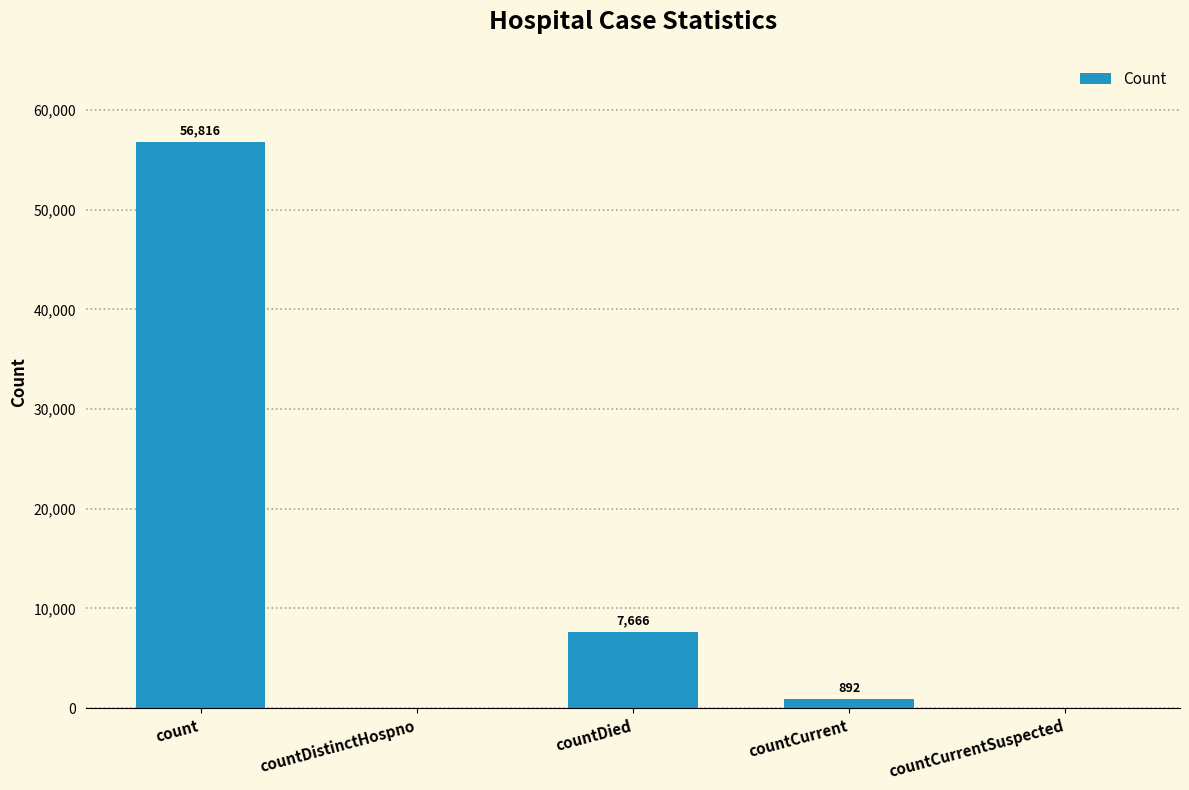

Where is the data nearest to the value 28408?

countDied